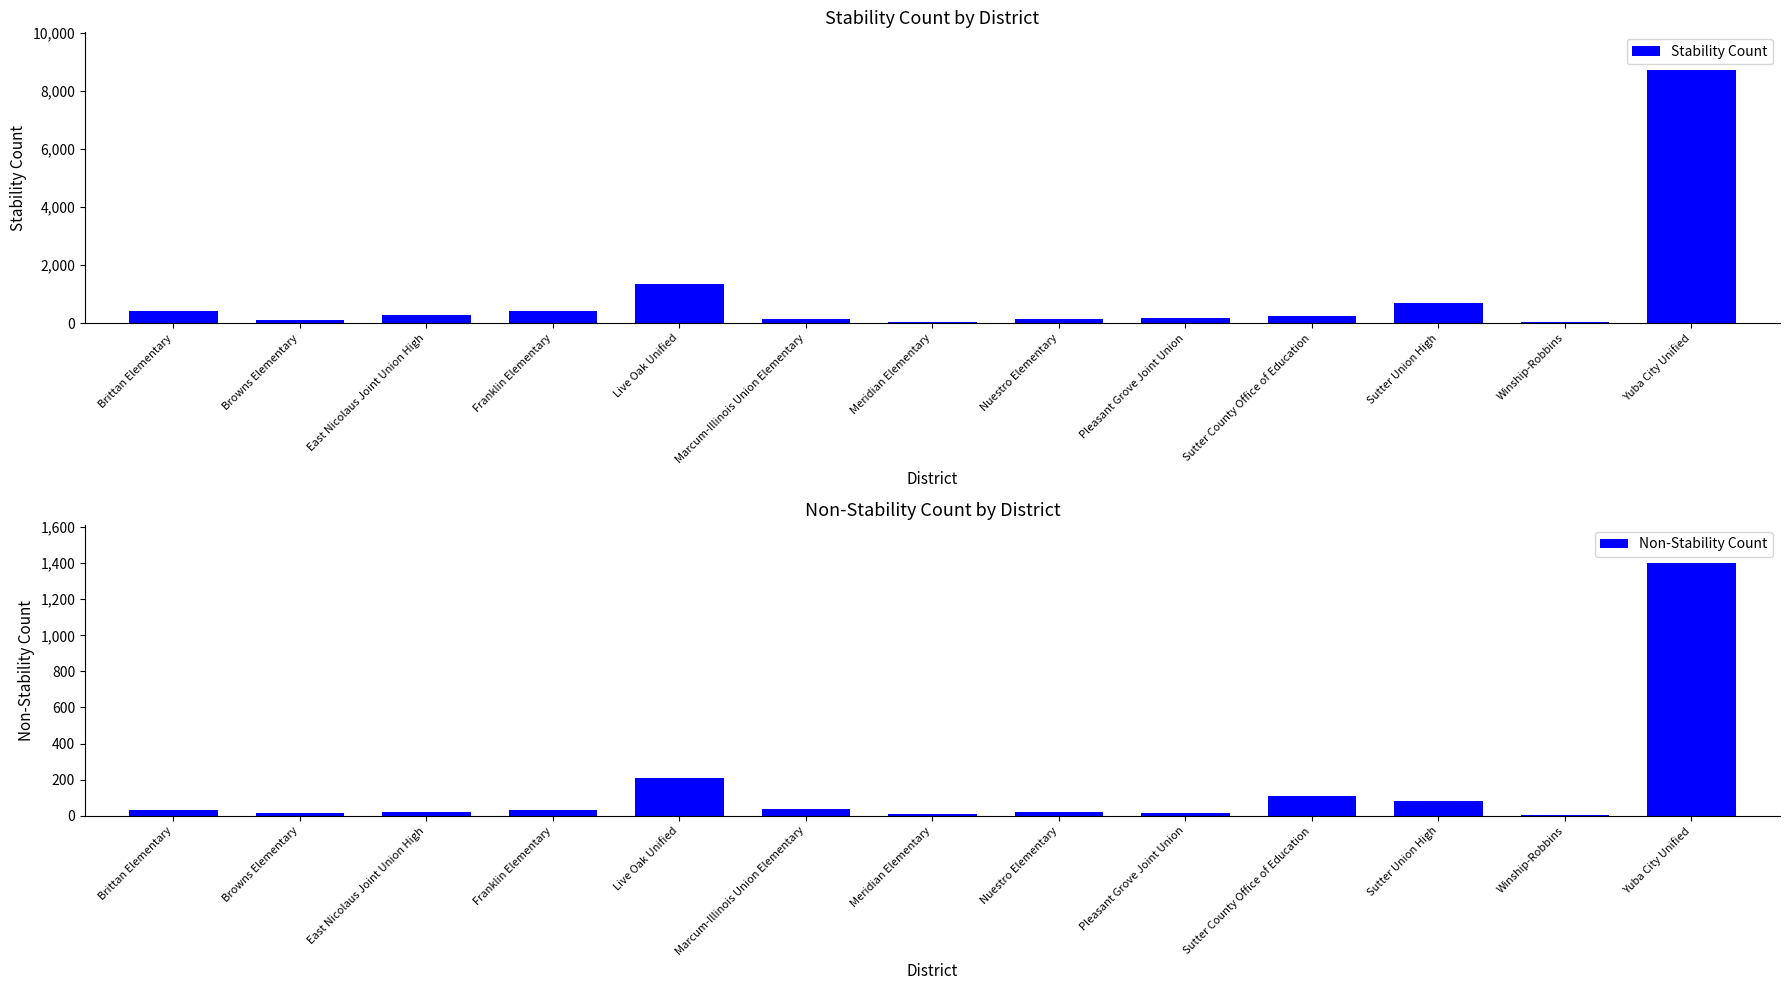

What is the minimum value for Stability Count?

27